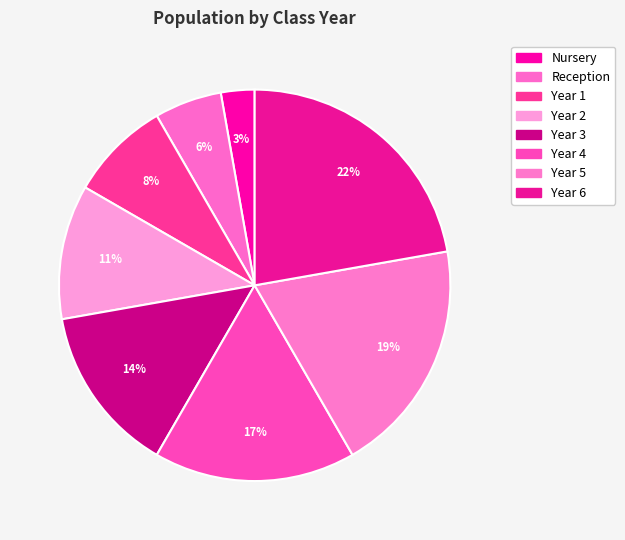

What percentage is the Year 1 slice, to the nearest percent?

8%